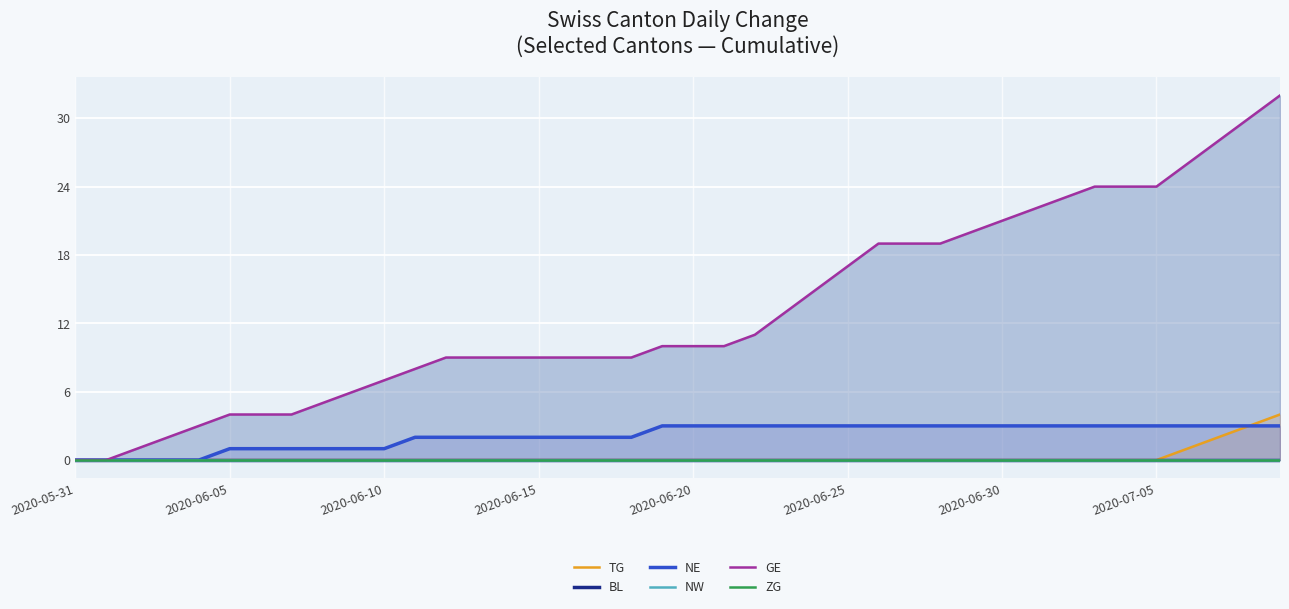

True or false: ZG and TG cross at least once.

False